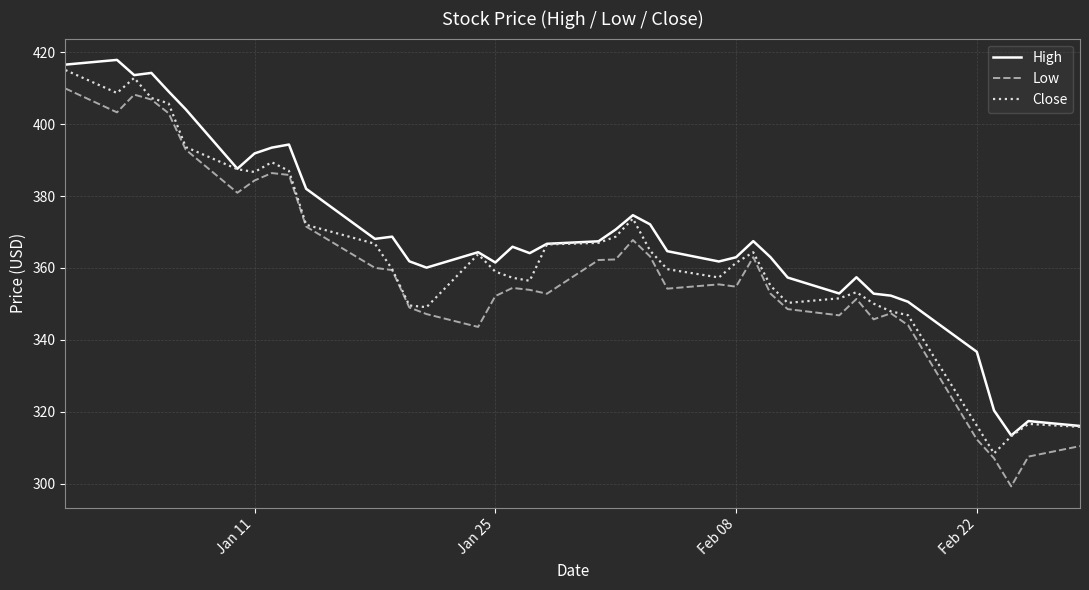

Rank the series by their average value, from highest to lowest.

High, Close, Low